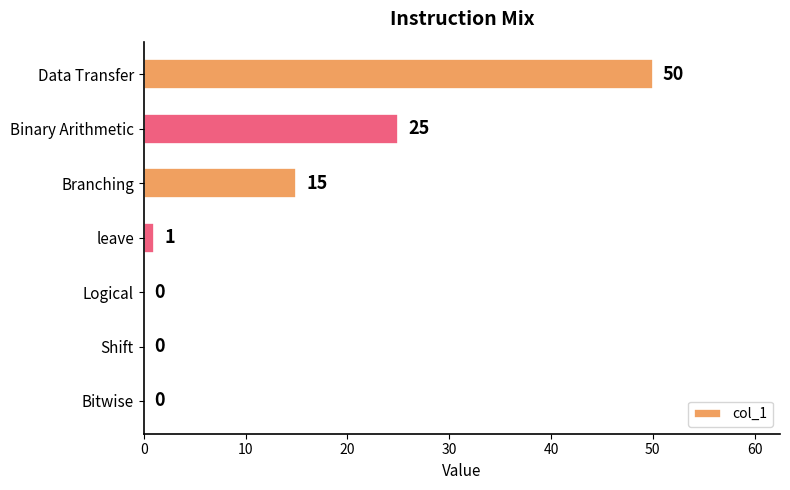

Reading bottom to top, what are all the values shown in this chart?

Bitwise=0	Shift=0	Logical=0	leave=1	Branching=15	Binary Arithmetic=25	Data Transfer=50